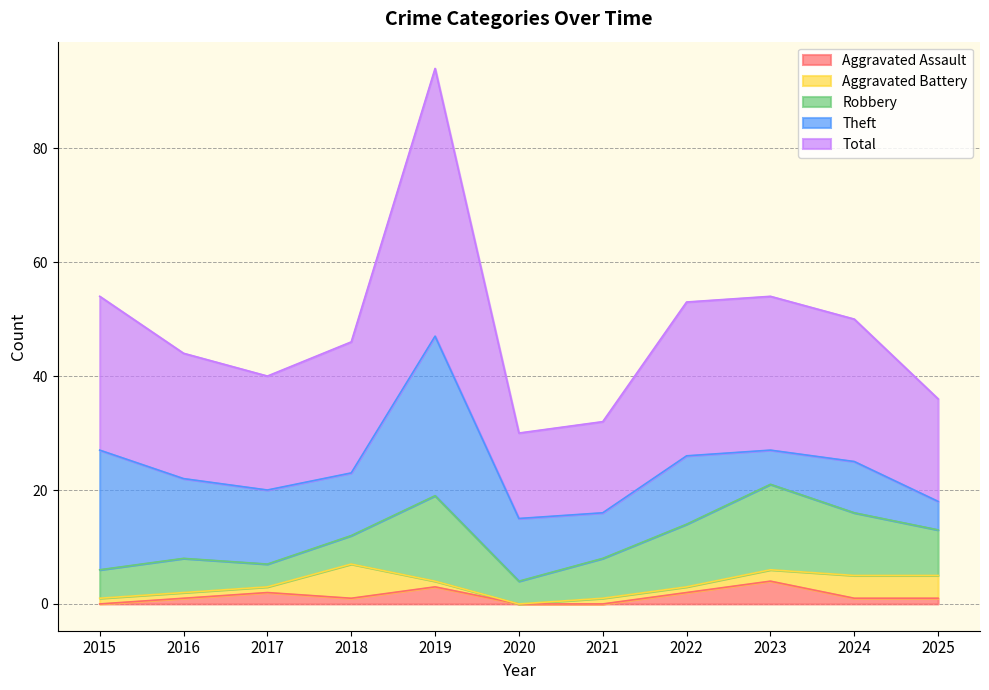

Which has a higher value, 2022 or 2024?

2022